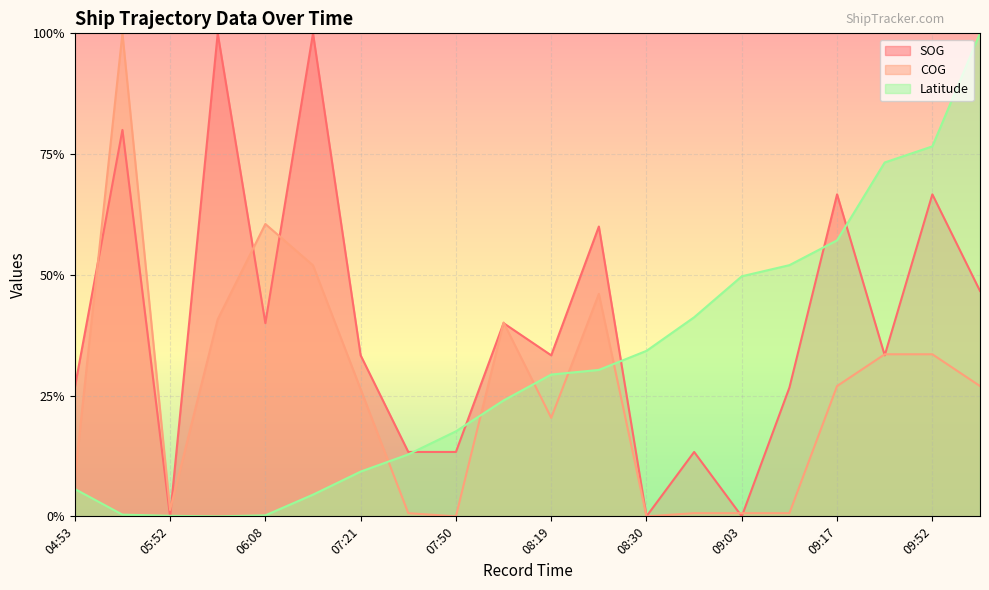

True or false: Latitude and COG cross at least once.

True